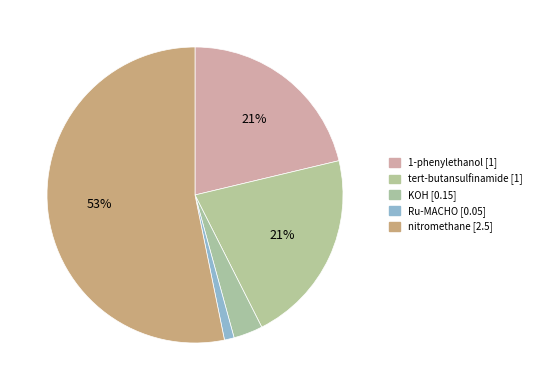

True or false: tert-butansulfinamide accounts for 10% of the total.

False